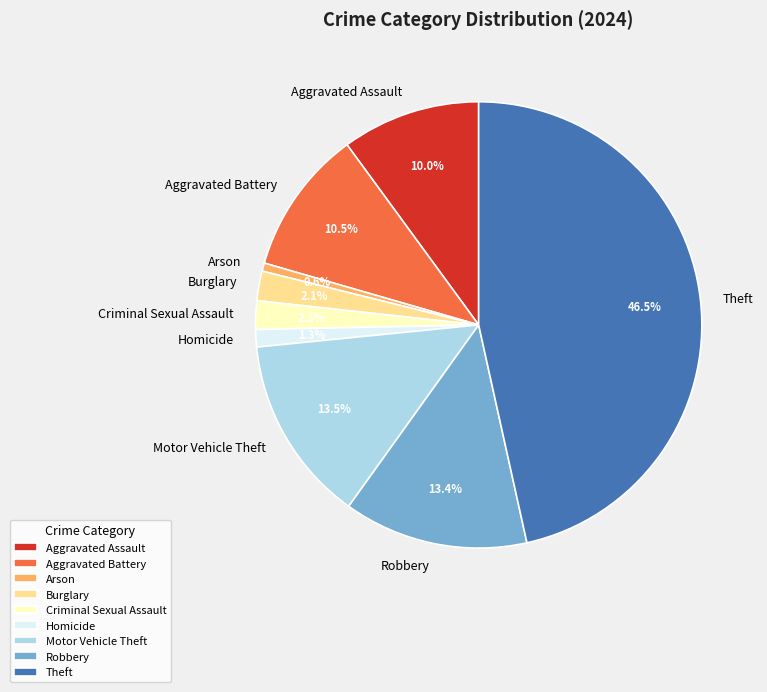

Combined, do Robbery and Theft account for over 50%?

Yes